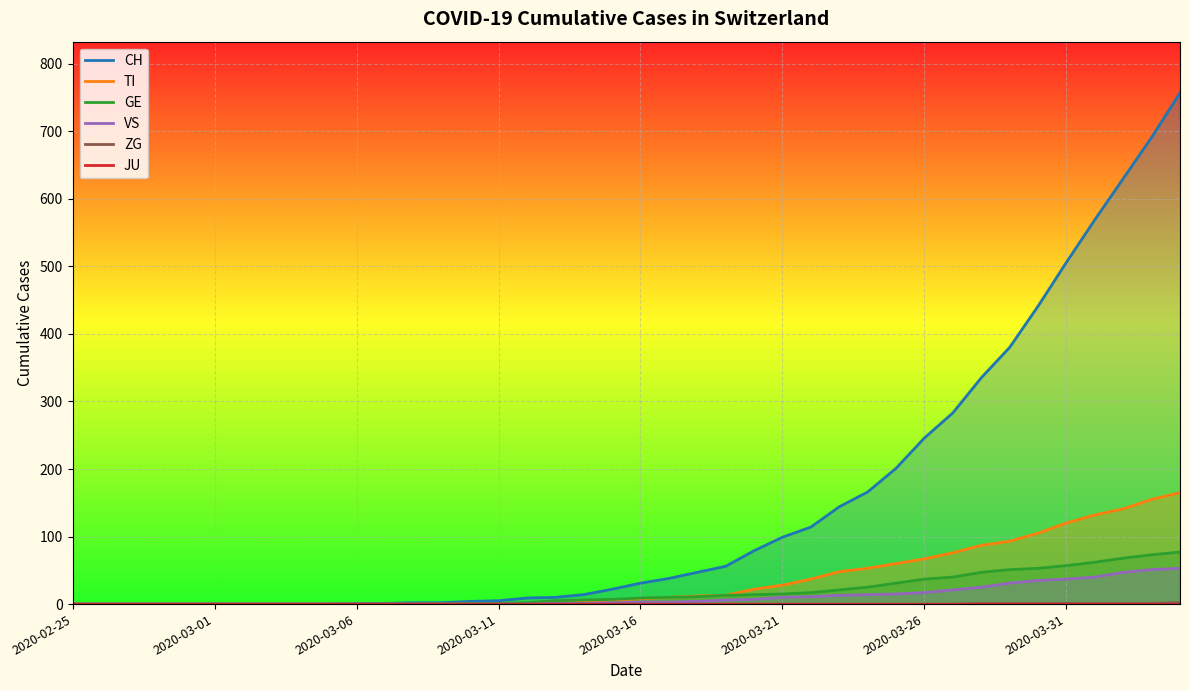

What position from the right is 24?

16